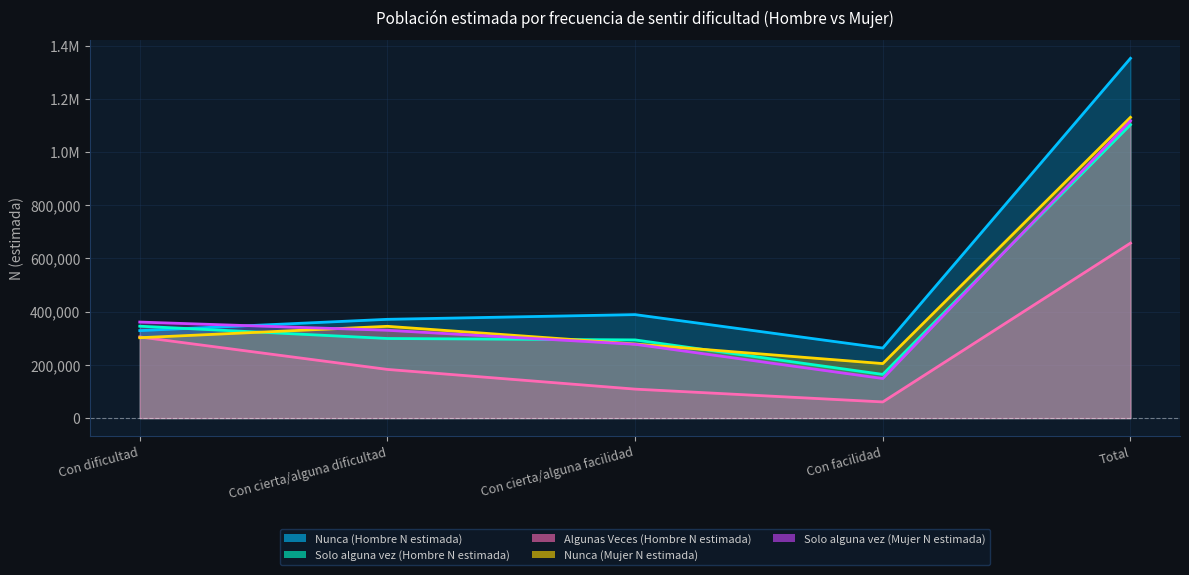

Which has a higher value, Con cierta/alguna facilidad or Total?

Total